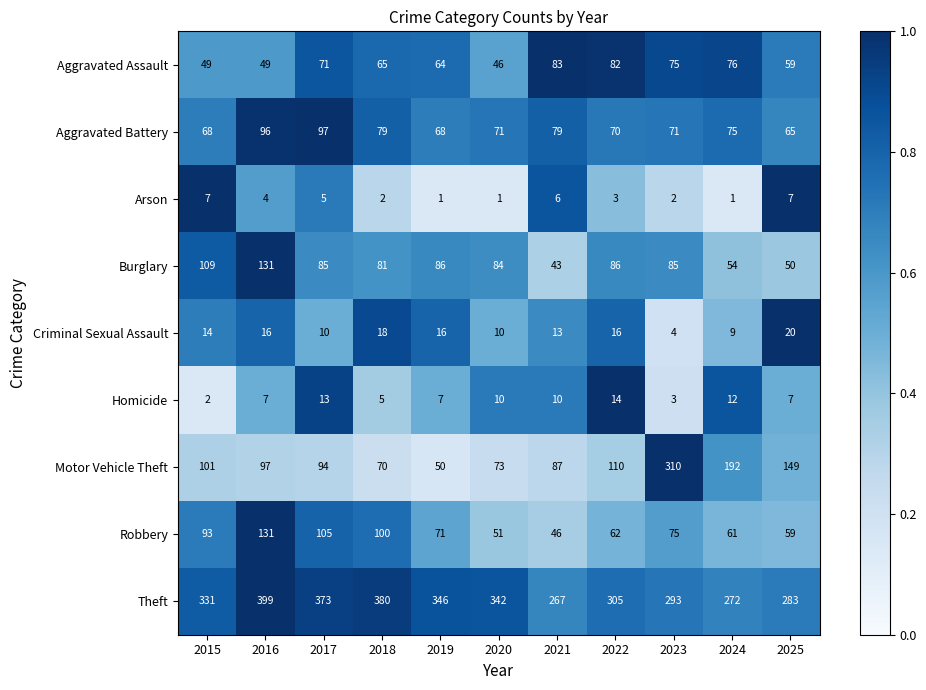

At 2015, list the series in order from smallest to largest.

Homicide, Arson, Criminal Sexual Assault, Aggravated Assault, Aggravated Battery, Robbery, Motor Vehicle Theft, Burglary, Theft